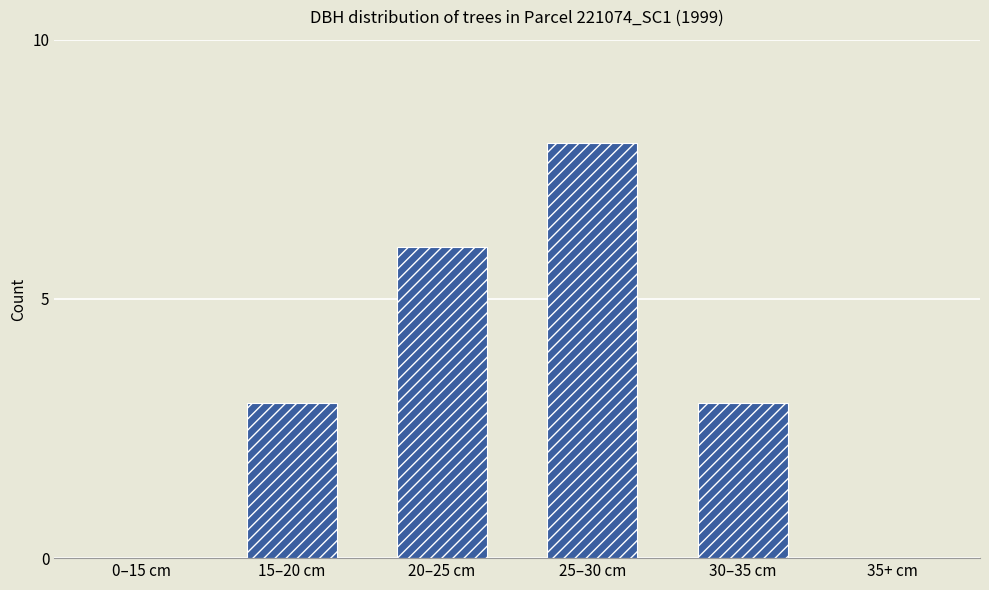

Which label corresponds to the largest value in the chart?

25–30 cm